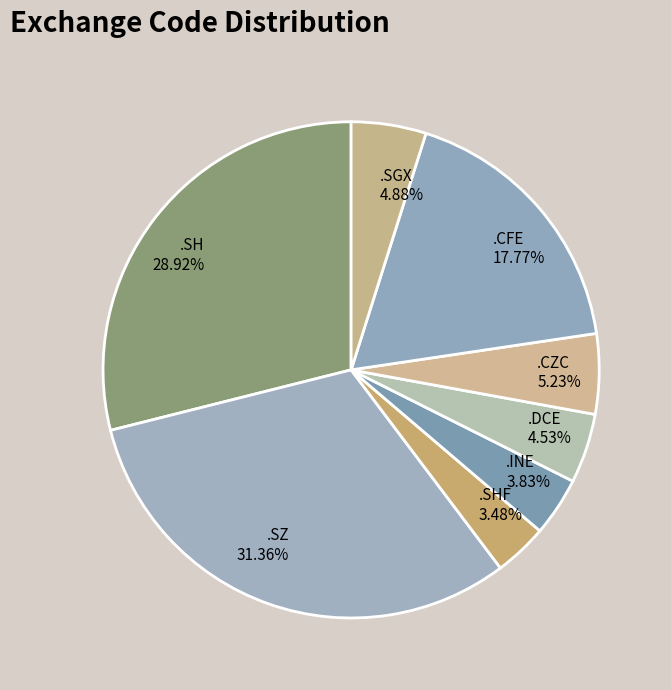

Which slice is the largest?

.SZ